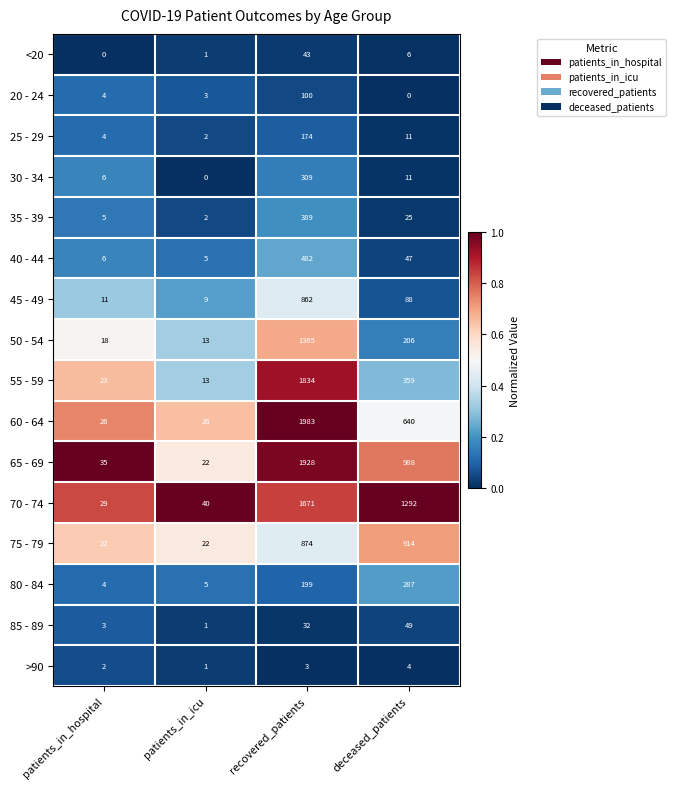

Which series has the largest range (max minus min)?

60 - 64